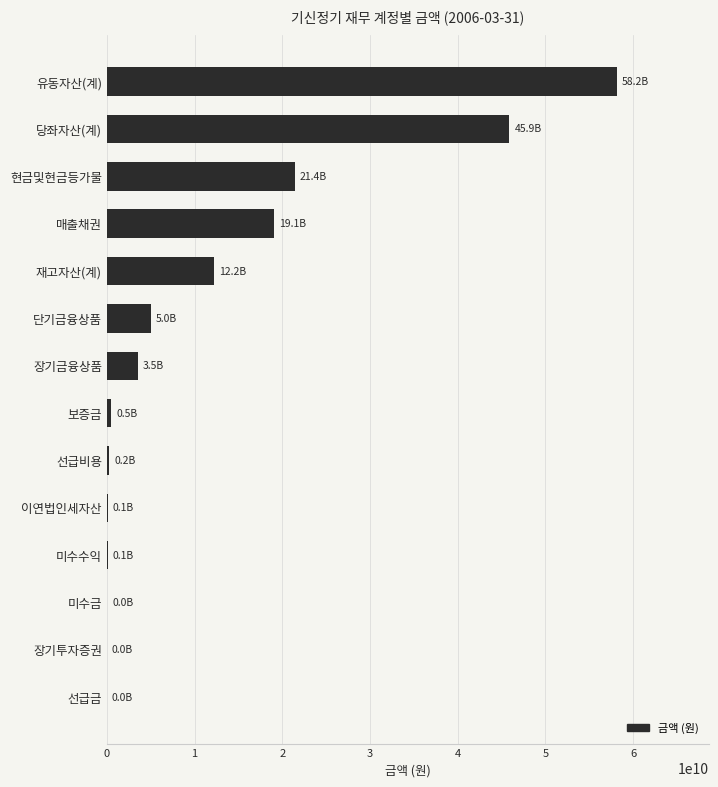

Which category has the highest value across all series?

유동자산(계)